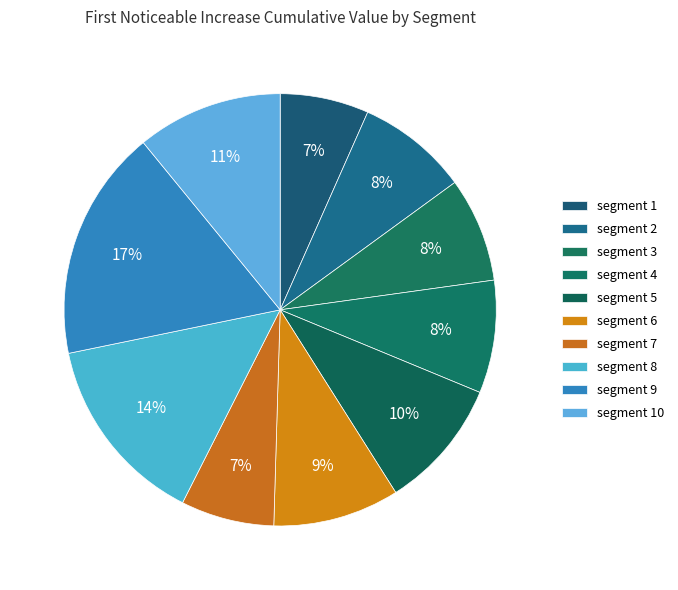

Does any single category account for the majority?

No